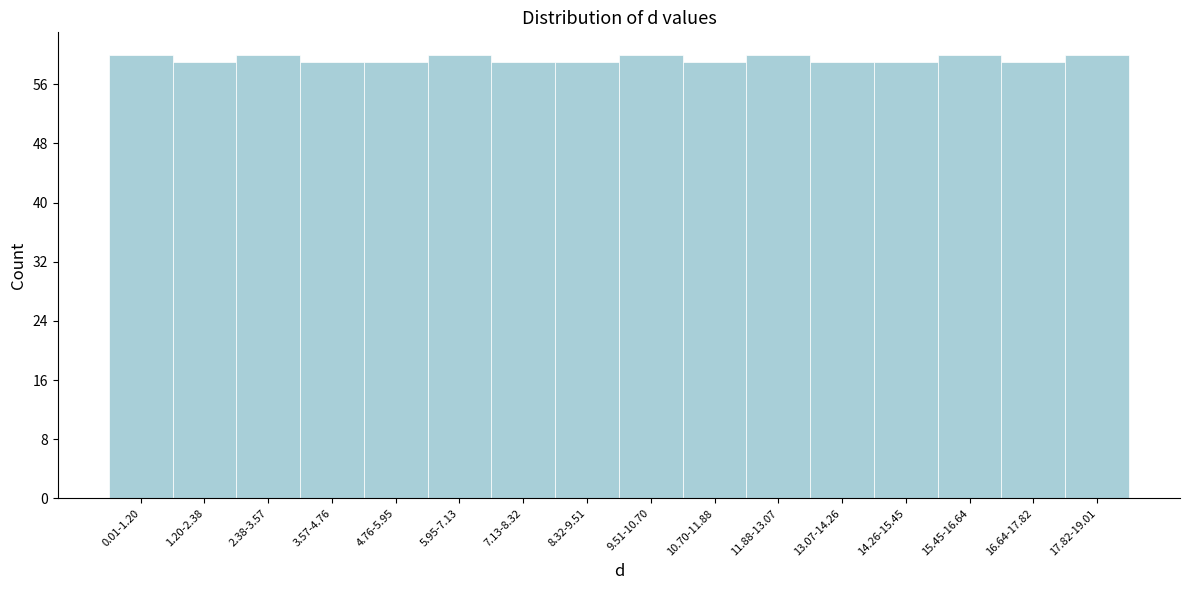

Reading left to right, what are all the values shown in this chart?

0.01-1.20=60	1.20-2.38=59	2.38-3.57=60	3.57-4.76=59	4.76-5.95=59	5.95-7.13=60	7.13-8.32=59	8.32-9.51=59	9.51-10.70=60	10.70-11.88=59	11.88-13.07=60	13.07-14.26=59	14.26-15.45=59	15.45-16.64=60	16.64-17.82=59	17.82-19.01=60